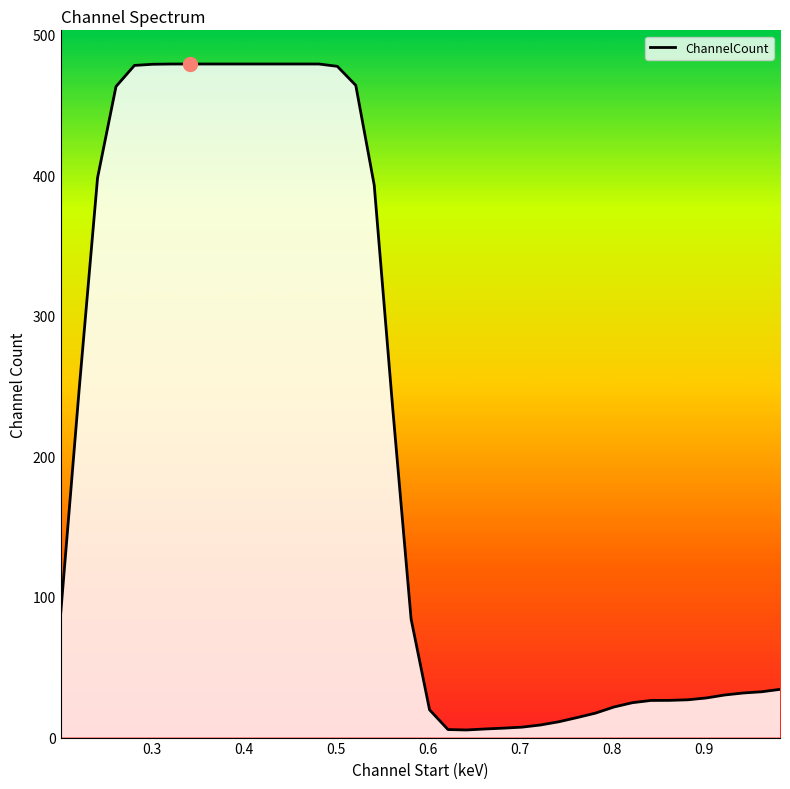

Does the chart have visible grid lines?

No